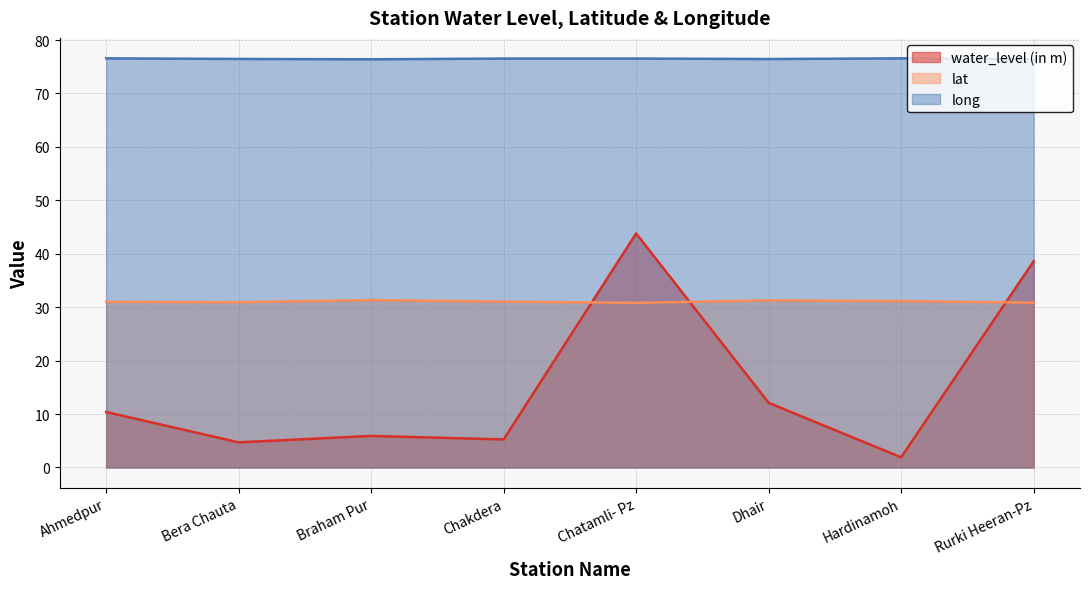

What is the total value across all series at Bera Chauta?

112.1